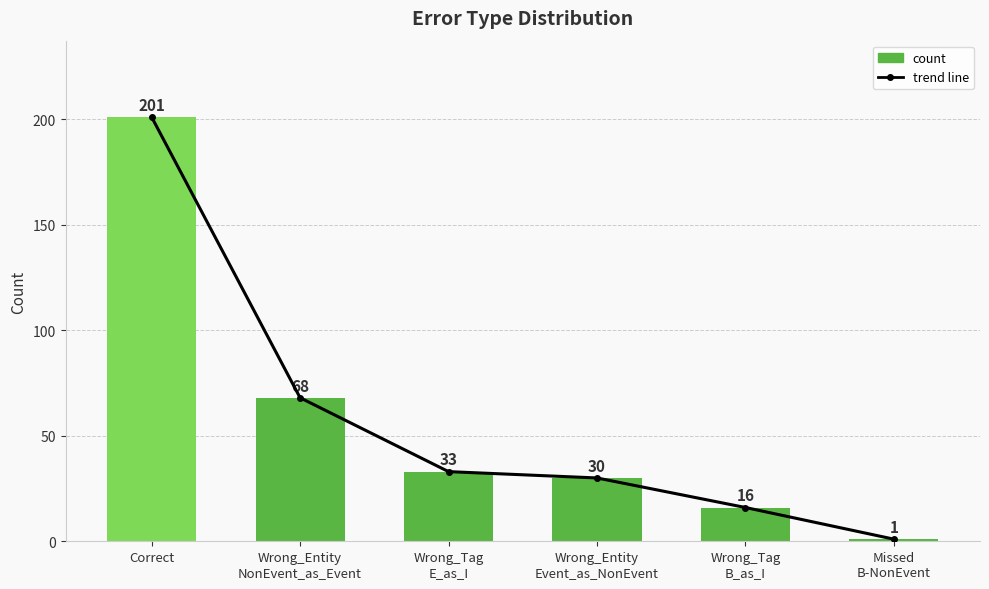

What is the difference between the maximum and minimum values in the trend line series?

200